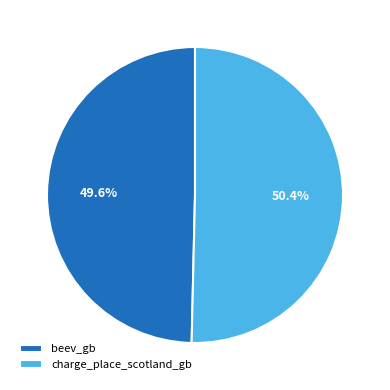

What is the smallest slice in the pie chart?

beev_gb